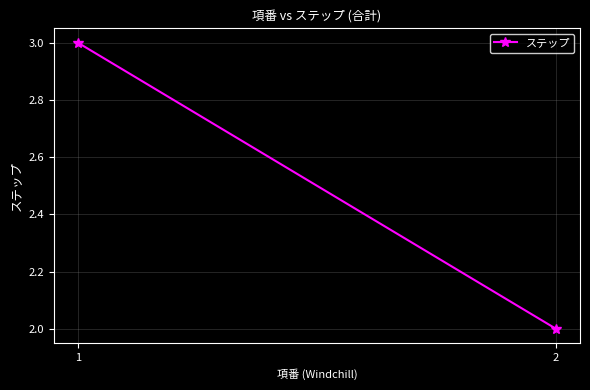

What is the difference between the maximum and minimum values?

1